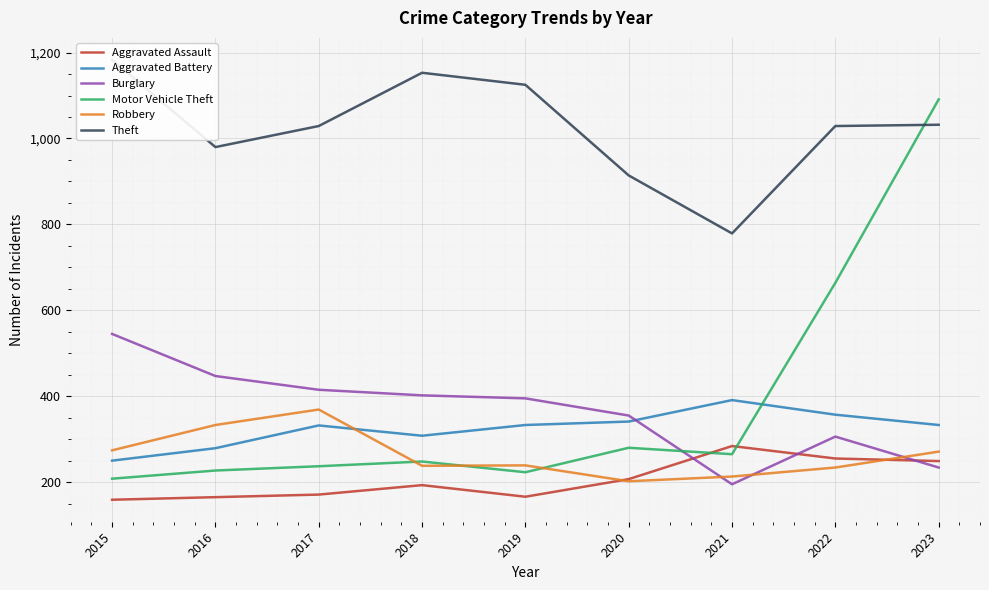

How many interior local peaks does the Robbery series have?

2